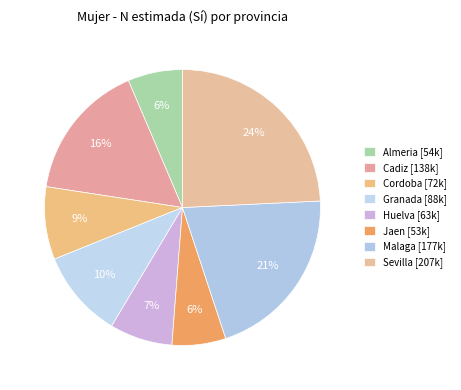

Count the number of slices in the pie.

8